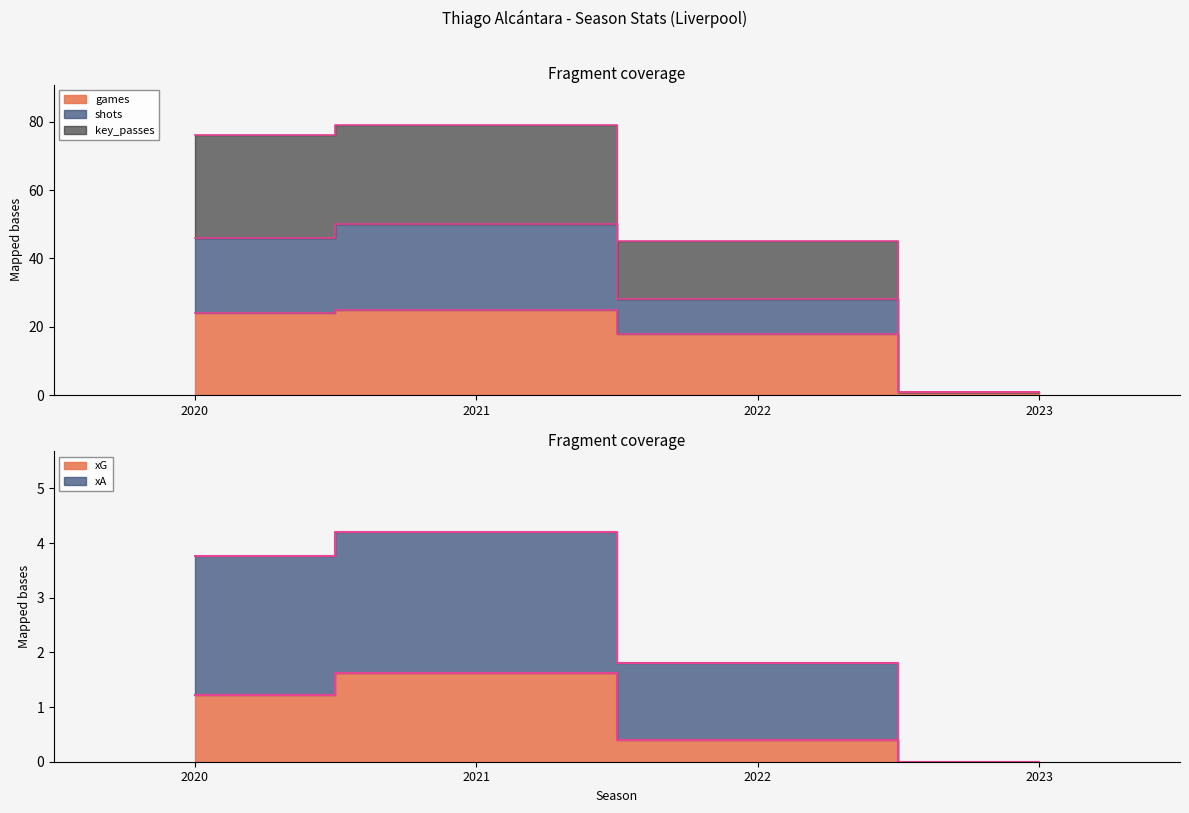

What is the value of the games point at the 2nd from the left?

25.0